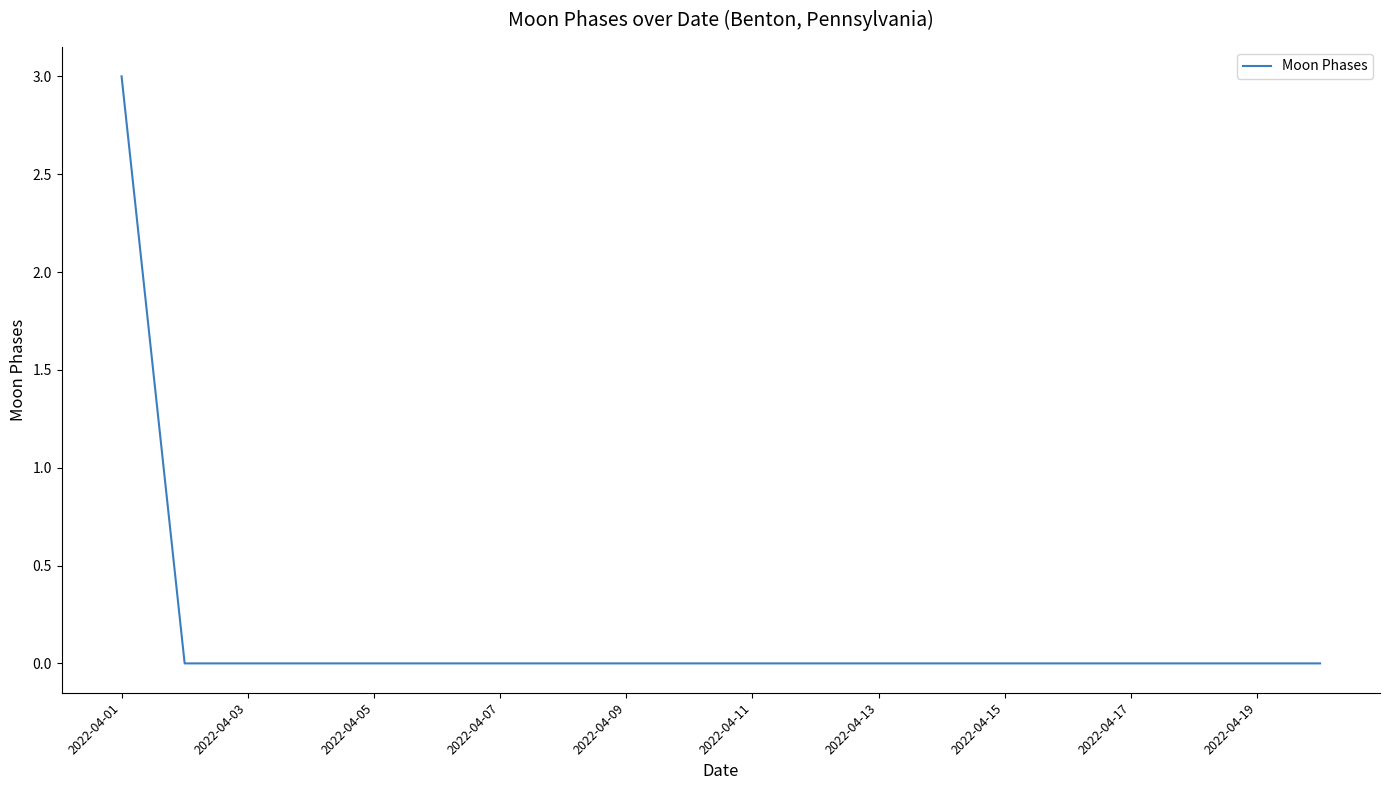

What is the maximum value shown in the chart?

3